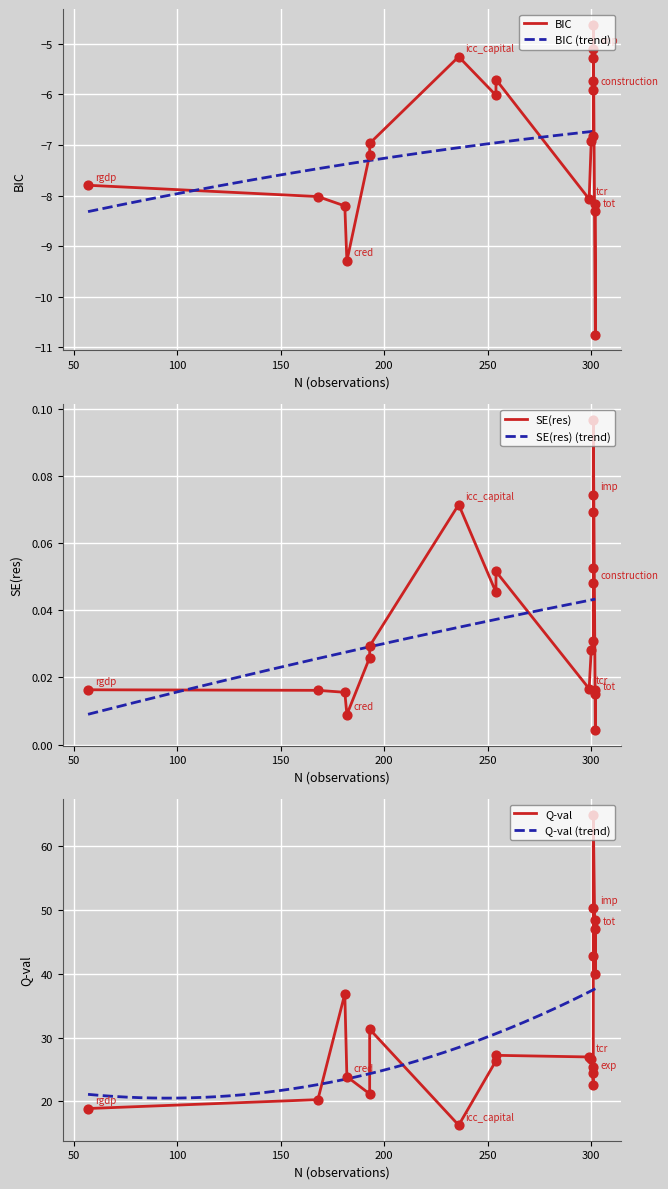

Which series has the widest spread of Y values?

Q-val